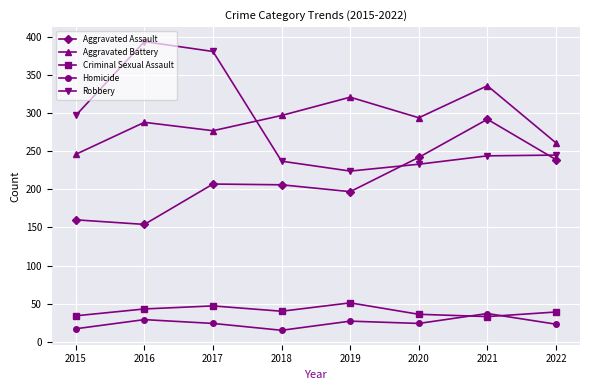

In Aggravated Battery, how many points are lower than both neighbors (excluding endpoints)?

2